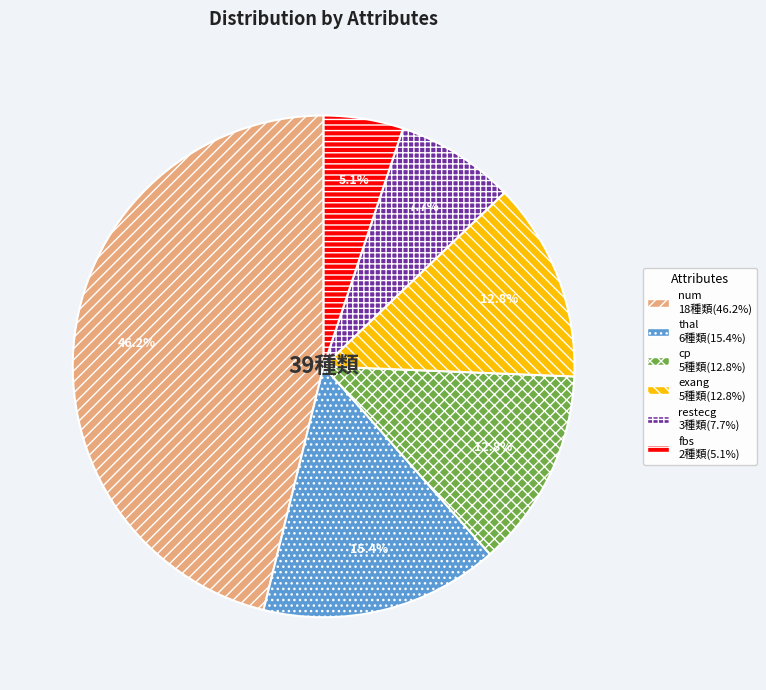

Is there any slice that represents more than half of the pie?

No